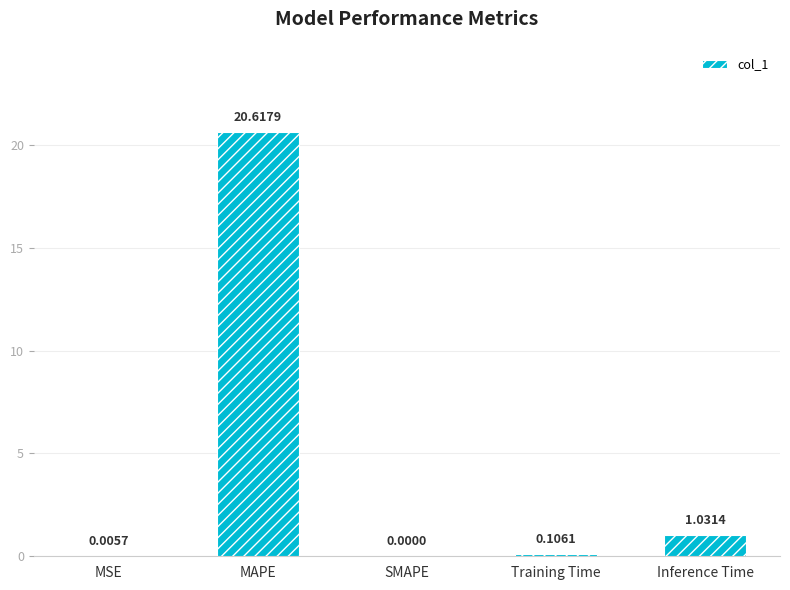

What is the sum of all values?

21.8